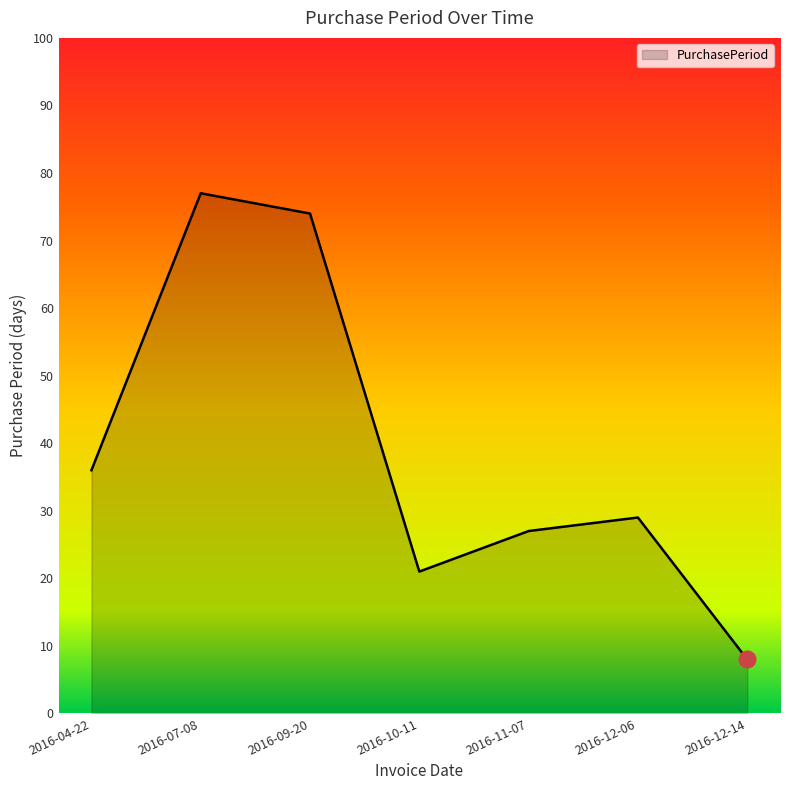

True or false: the data shows 77 at 2016-07-08.

True